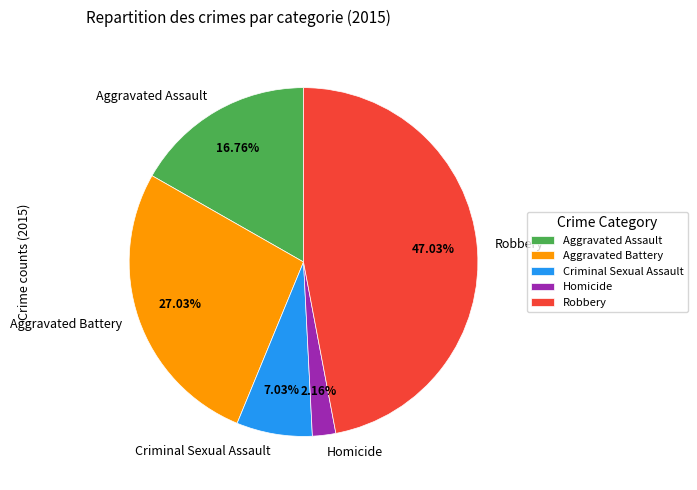

Count the number of slices in the pie.

5